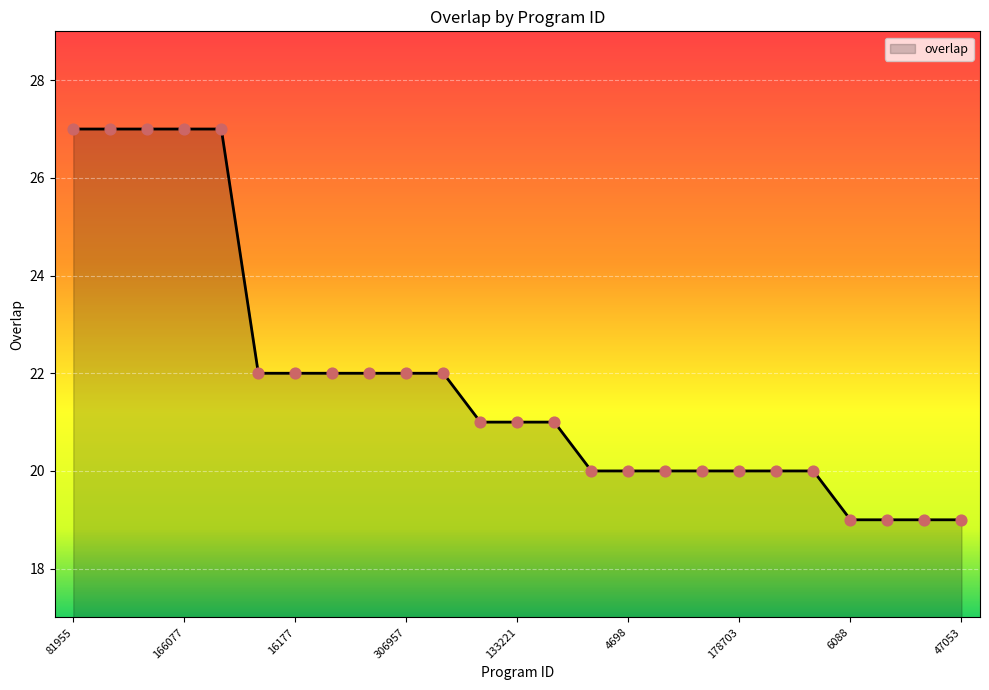

What is the difference between the maximum and minimum values?

8